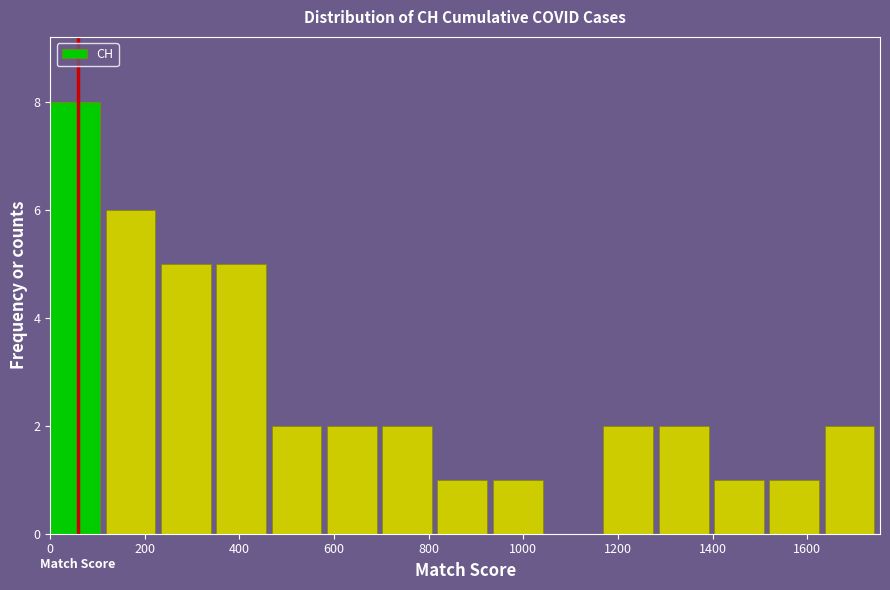

Reading left to right, list every bar in this chart as the range it spans on the x-axis followed by its height. Neither the bar edges nor the heights are printed on the chart, so give them approximately, as read against the axes.

0 to 120: 8
120 to 240: 6
240 to 360: 5
360 to 460: 5
460 to 580: 2
580 to 700: 2
700 to 820: 2
820 to 940: 1
940 to 1060: 1
1060 to 1160: 0
1160 to 1280: 2
1280 to 1400: 2
1400 to 1520: 1
1520 to 1640: 1
1640 to 1760: 2